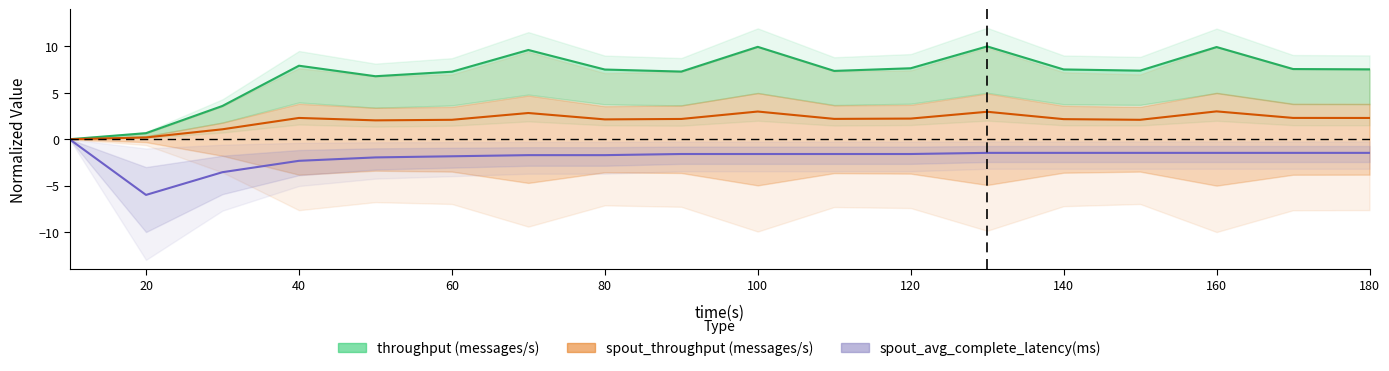

How many data points in spout_throughput (messages/s) are above 2?

15